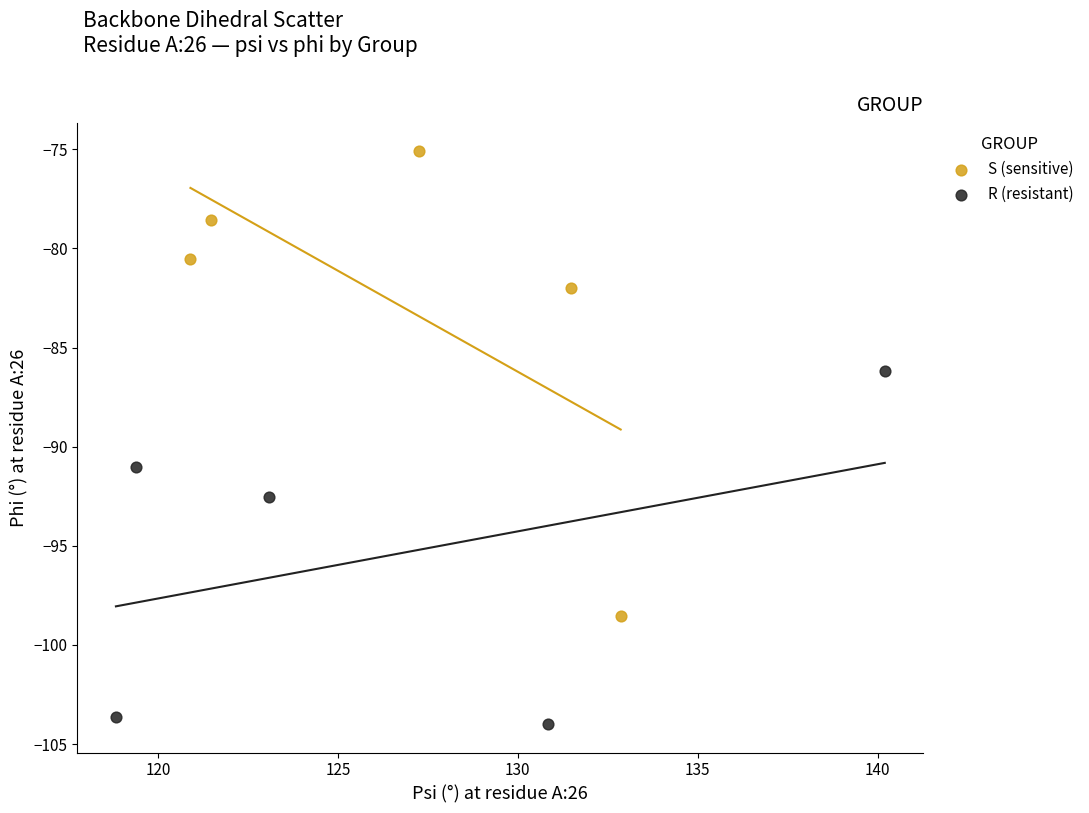

Which series reaches the minimum Y coordinate?

R (resistant)